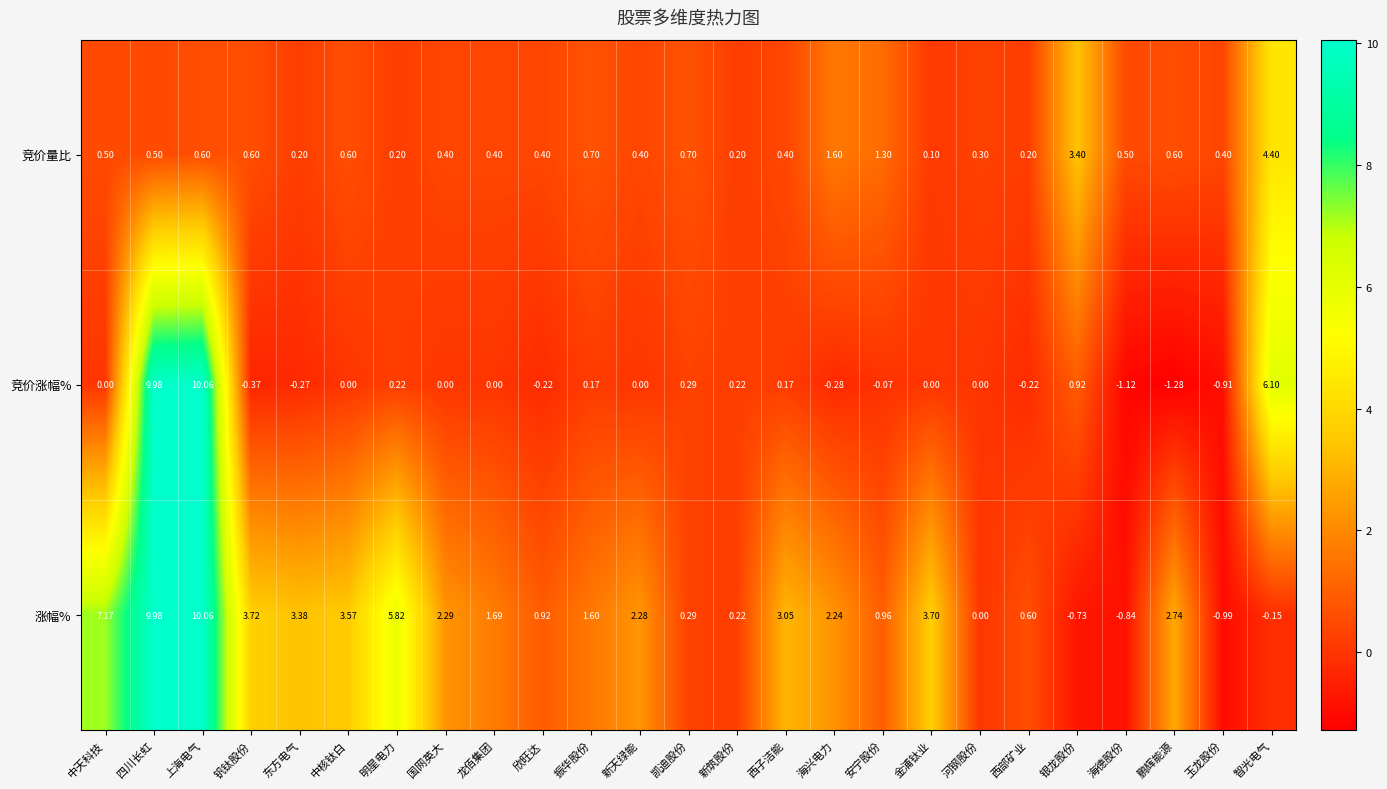

How many values in 涨幅% are below zero?

4